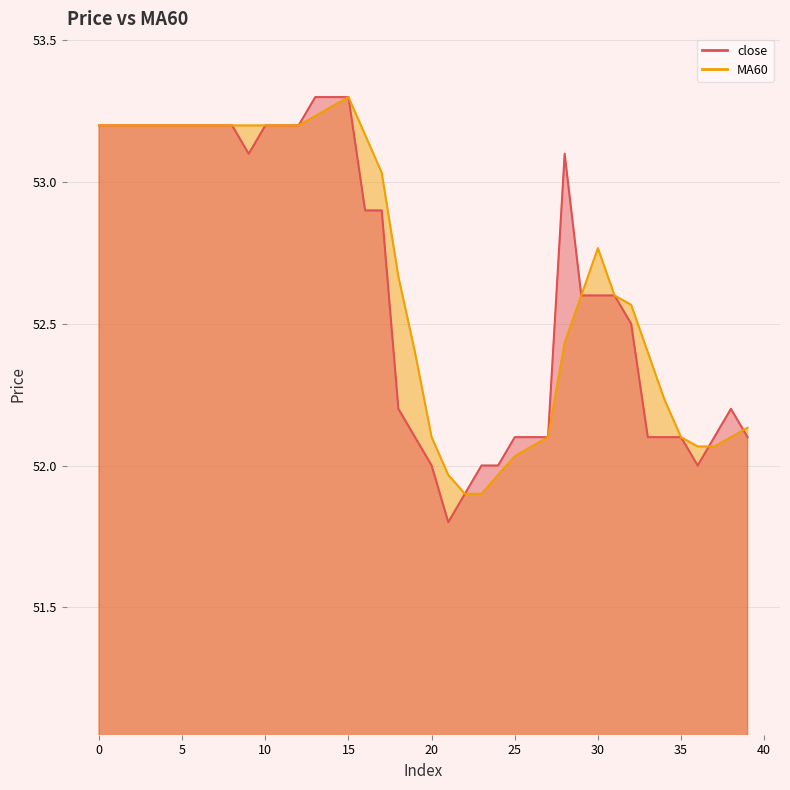

List the series in order of their overall mean, lowest first.

close, MA60